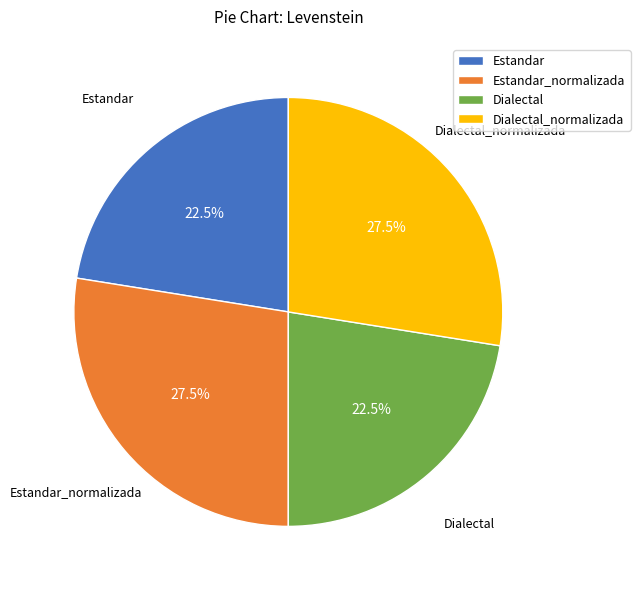

What portion of the pie excludes Dialectal_normalizada?

72.5%